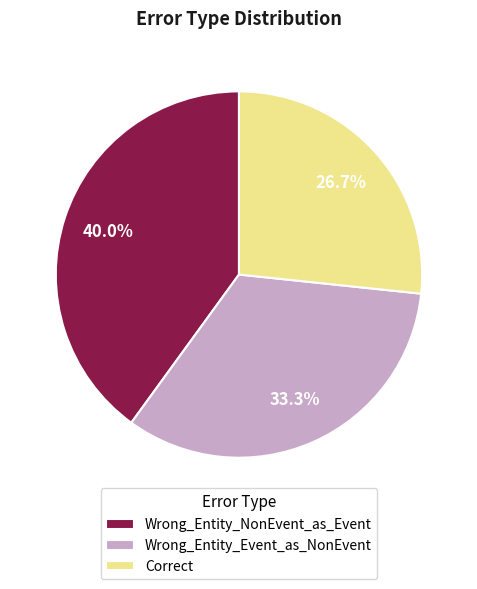

The Wrong_Entity_NonEvent_as_Event slice represents 40% of the pie. True or false?

True